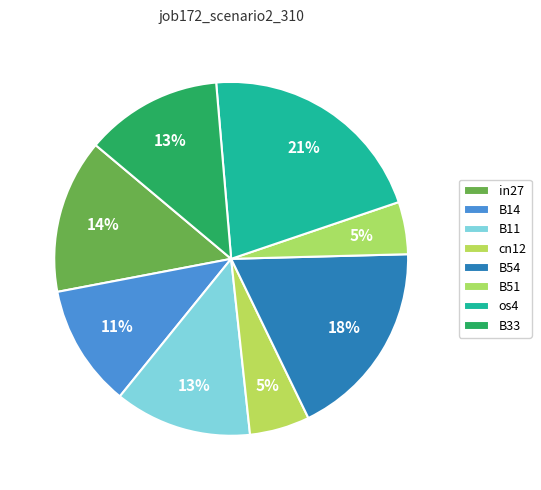

To the nearest percent, what portion does B33 represent?

13%